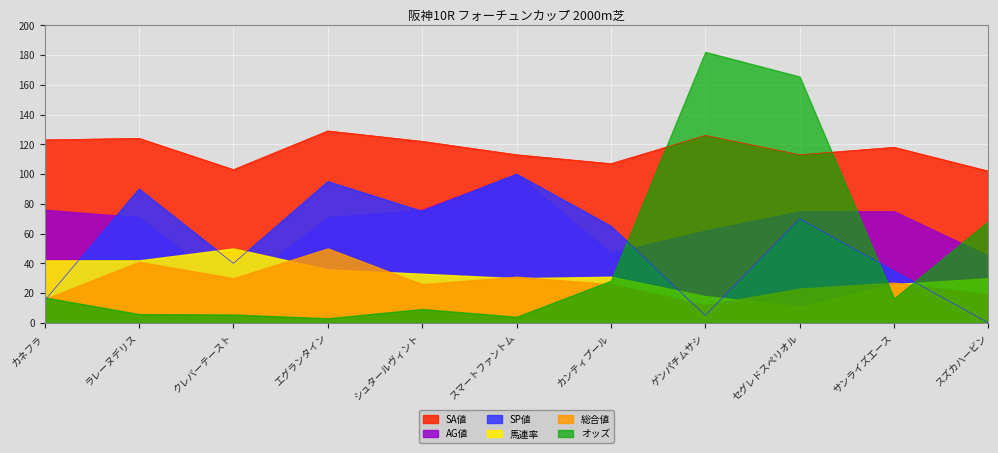

List the series in order of their peak value, lowest first.

総合値, 馬連率, SP値, AG値, SA値, オッズ